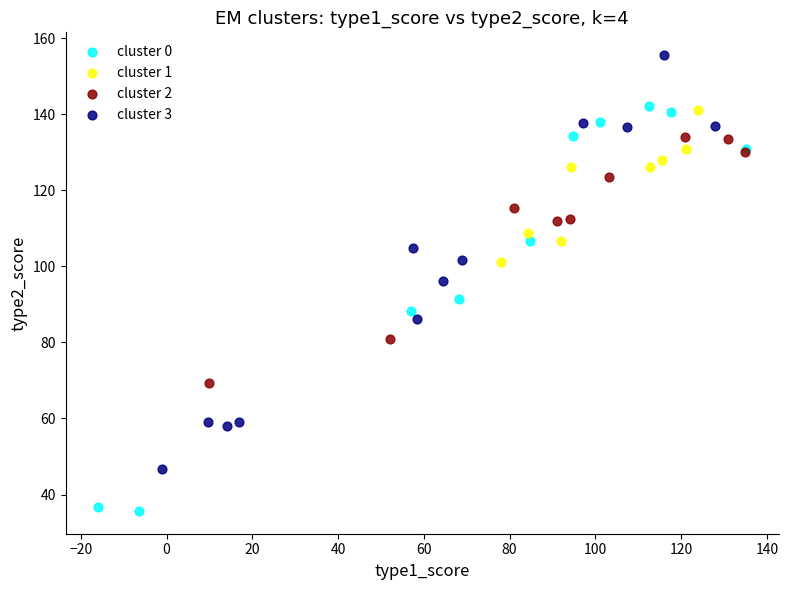

Which series contains the highest Y value?

cluster 3